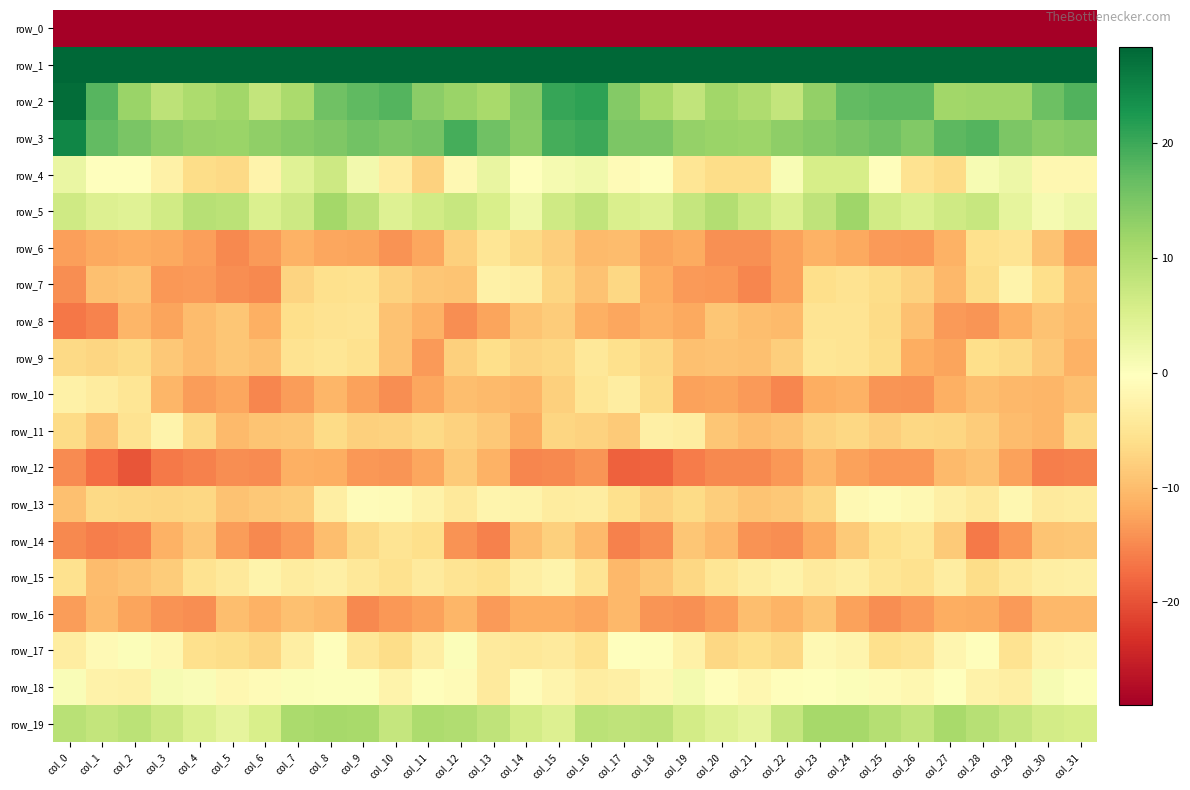

The value of row_12 at col_27 is -5.0. True or false?

False